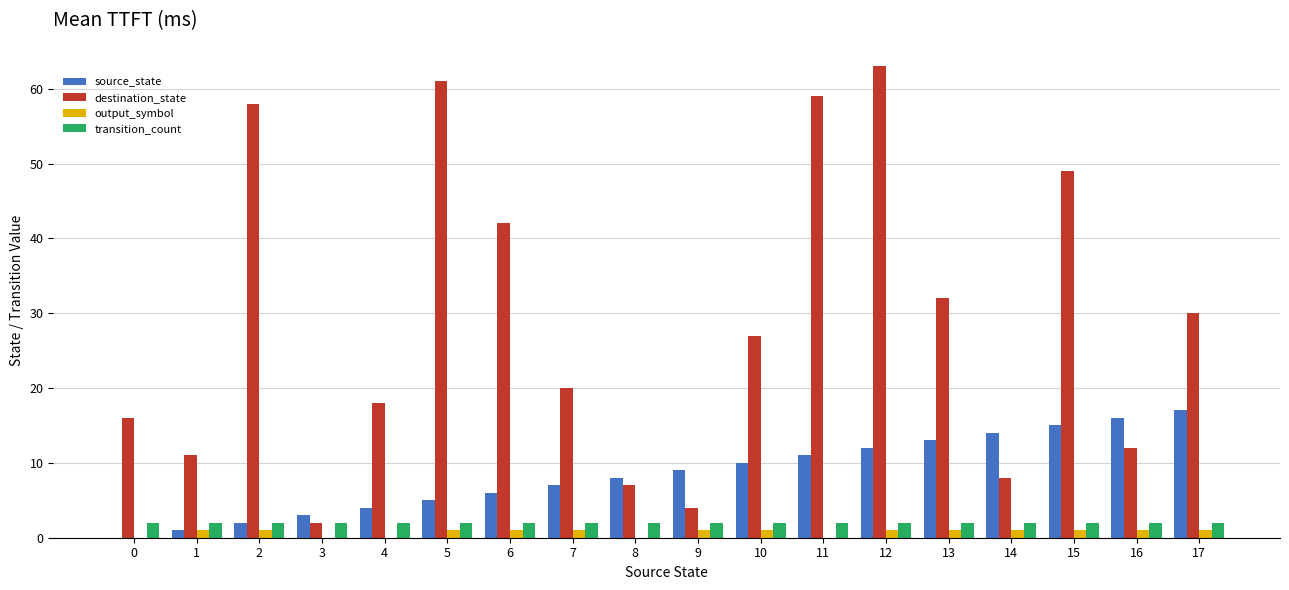

The value of transition_count at 14 is 4. True or false?

False